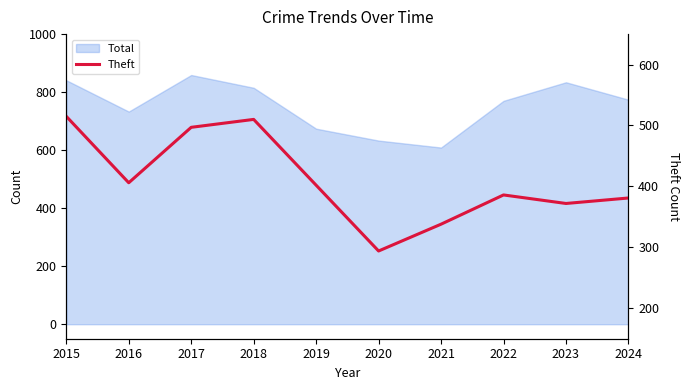

What is the ratio of the value at 2020 to the value at 2022?

0.8